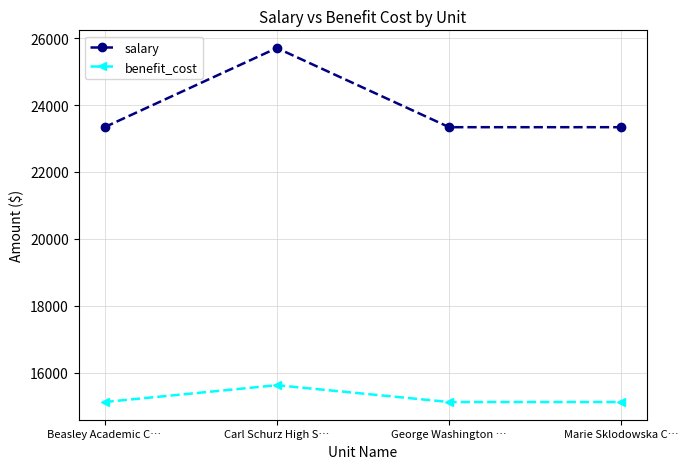

Rank the series at Marie Sklodowska C… from lowest to highest value.

benefit_cost, salary